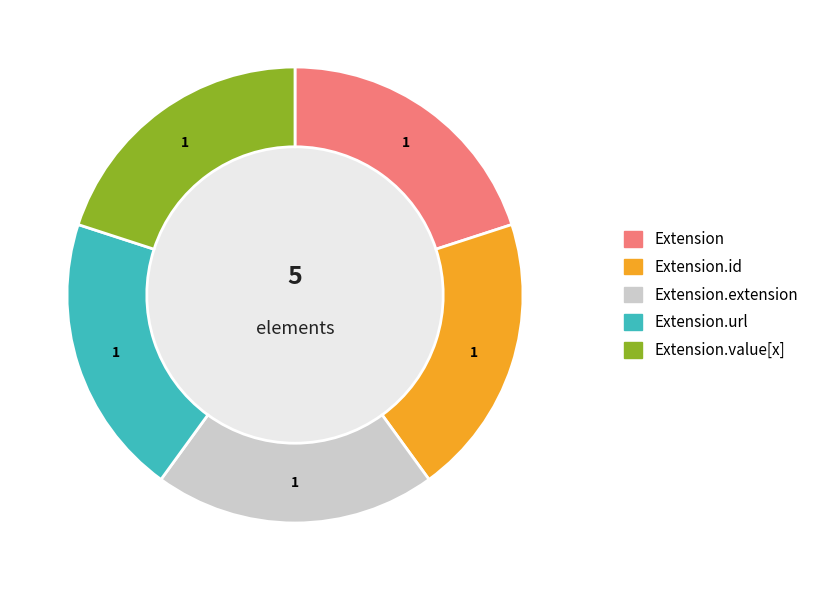

Does any single category account for the majority?

No